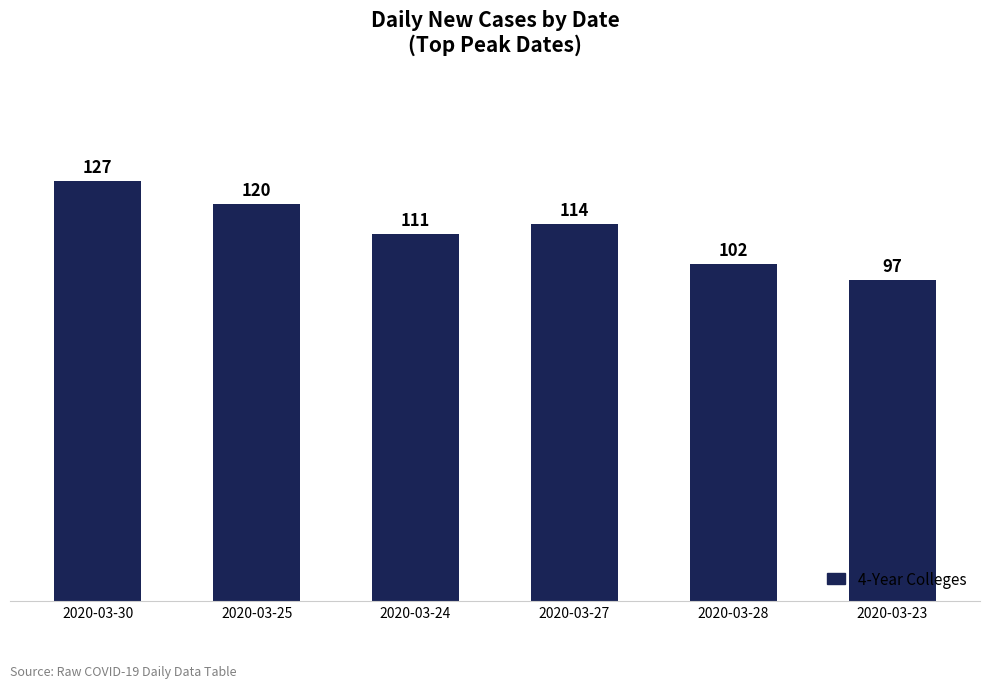

Rank the categories by value from lowest to highest.

2020-03-23, 2020-03-28, 2020-03-24, 2020-03-27, 2020-03-25, 2020-03-30